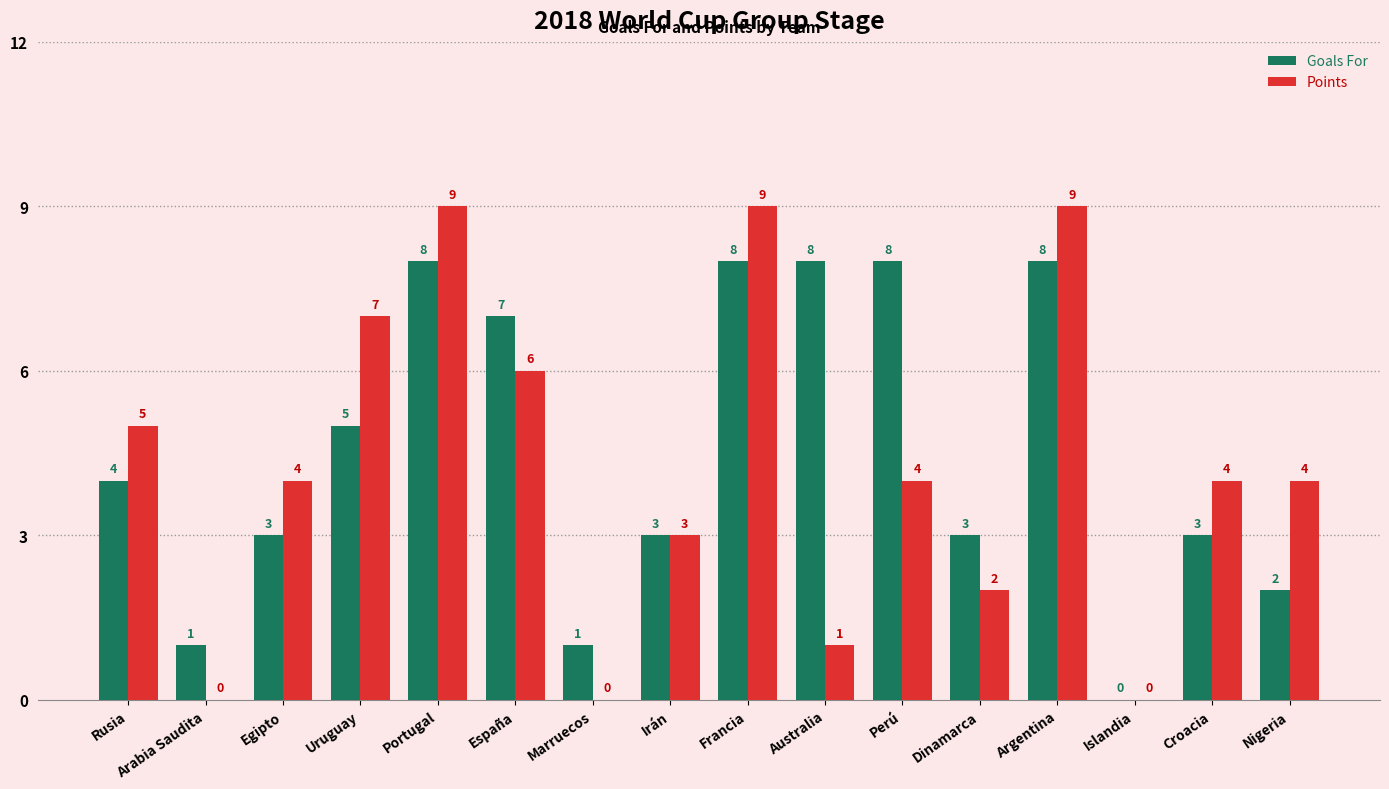

The value of Points at Islandia is 0. True or false?

True